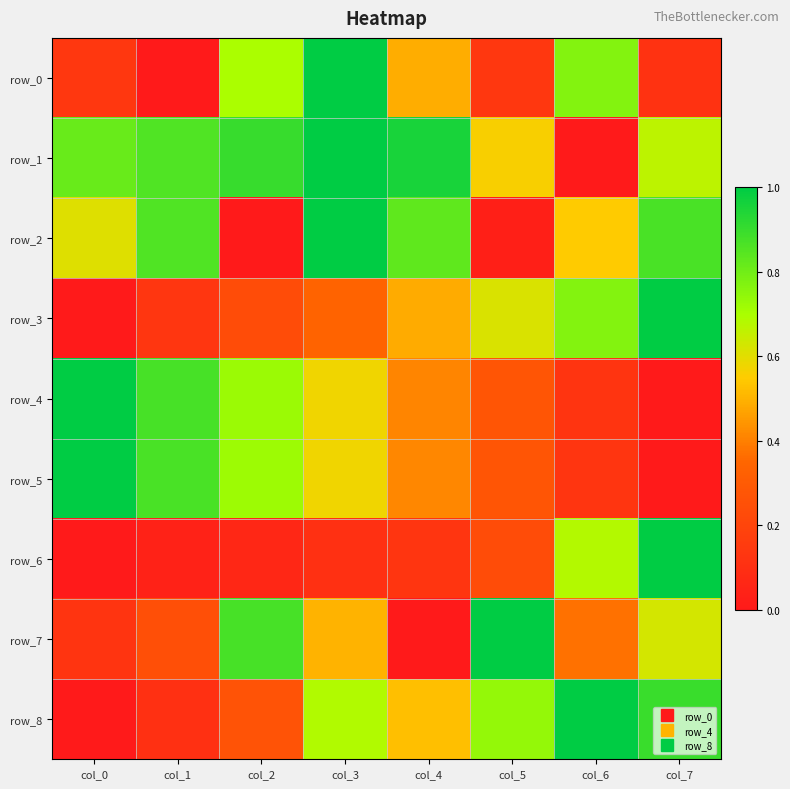

What is the difference between the row_4 values at col_2 and col_1?

0.1